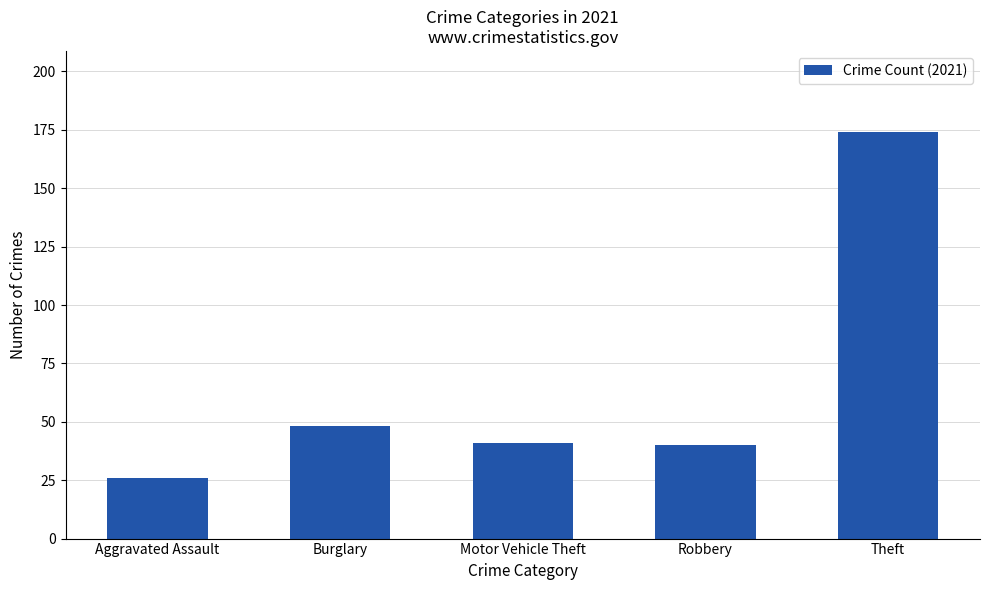

The value at Robbery is 52. True or false?

False